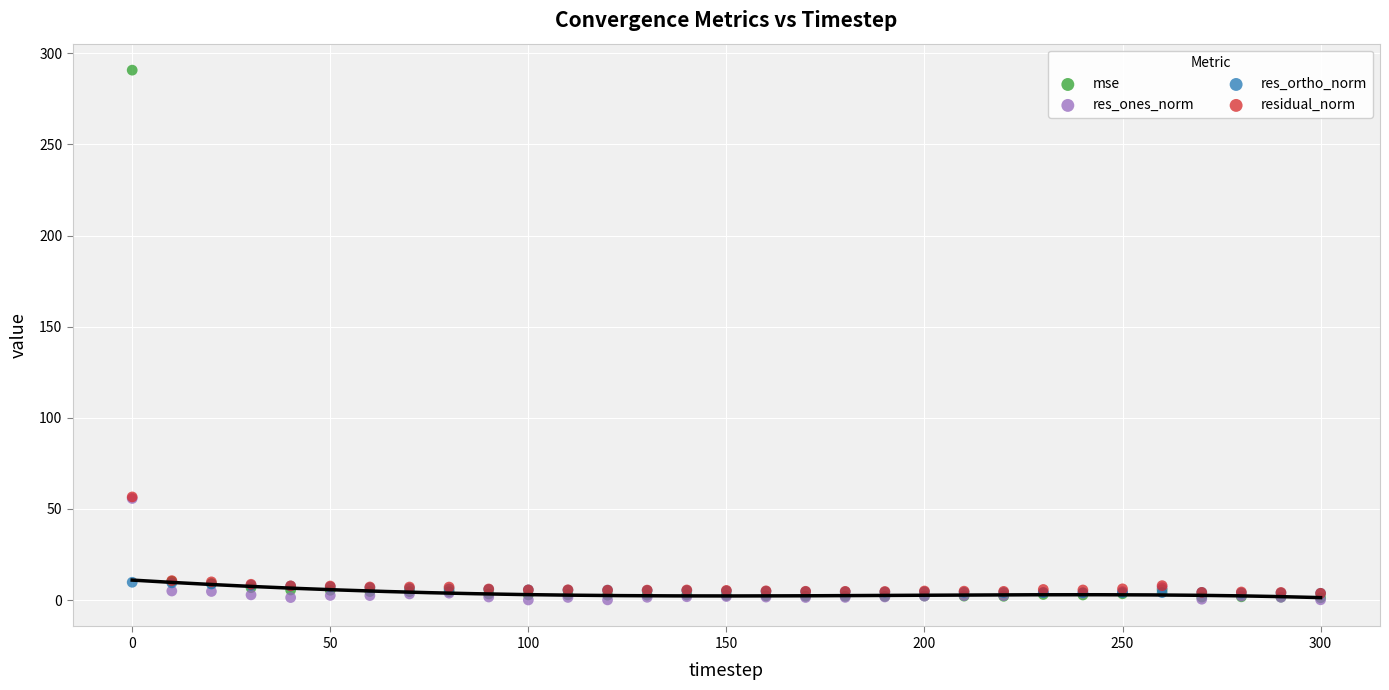

Which series reaches the maximum Y coordinate?

mse